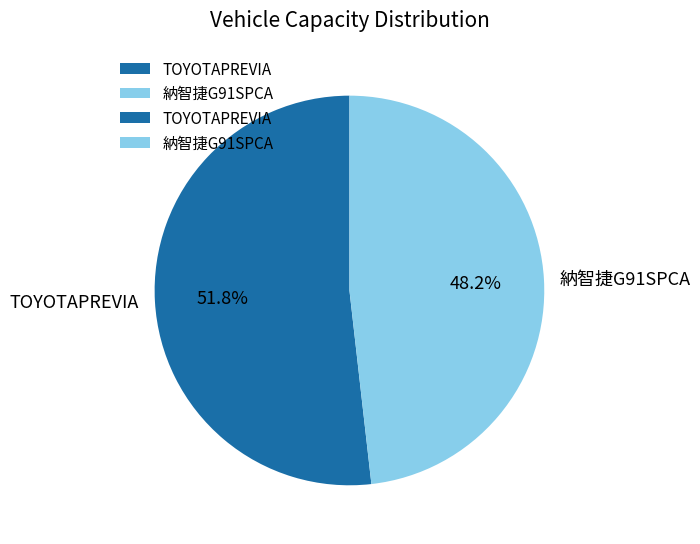

Between 納智捷G91SPCA and TOYOTAPREVIA, which is larger?

TOYOTAPREVIA